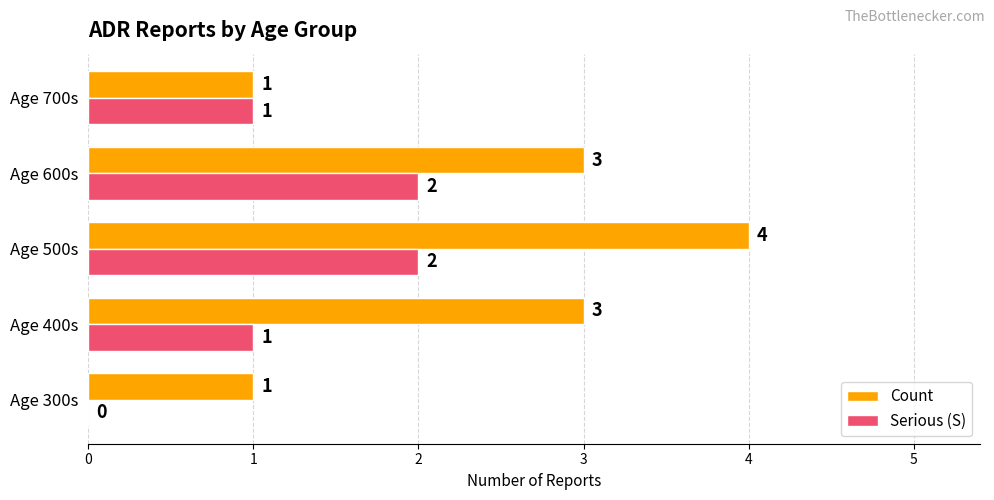

What is the maximum value for Count?

4